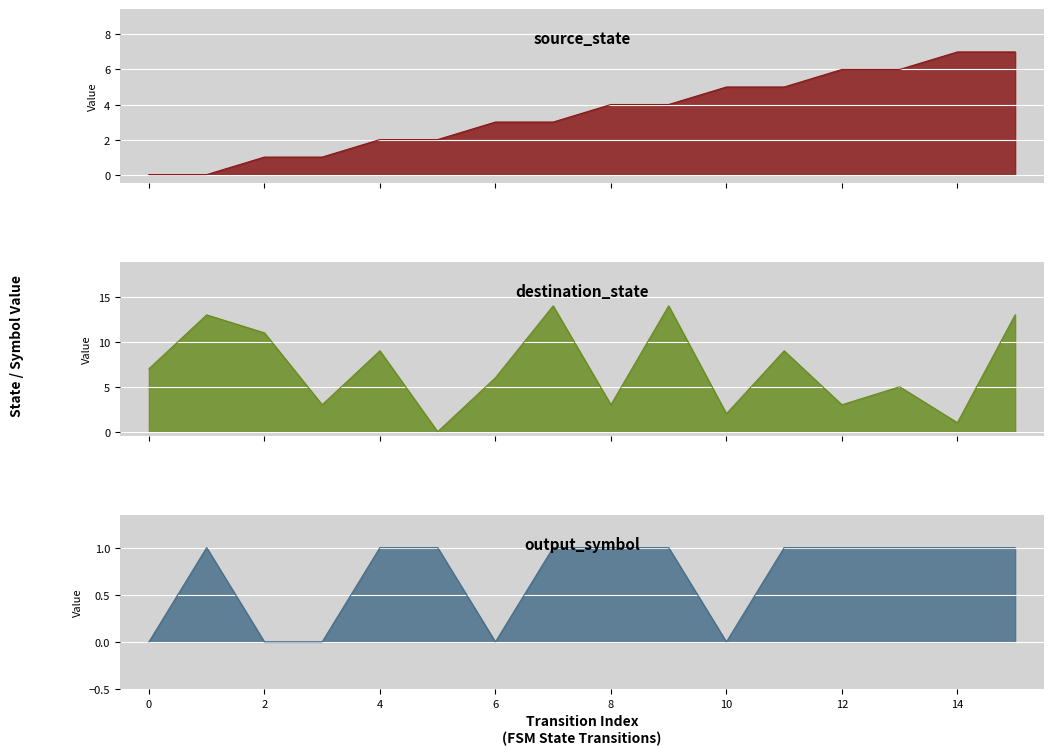

At which label is source_state closest to 3?

6